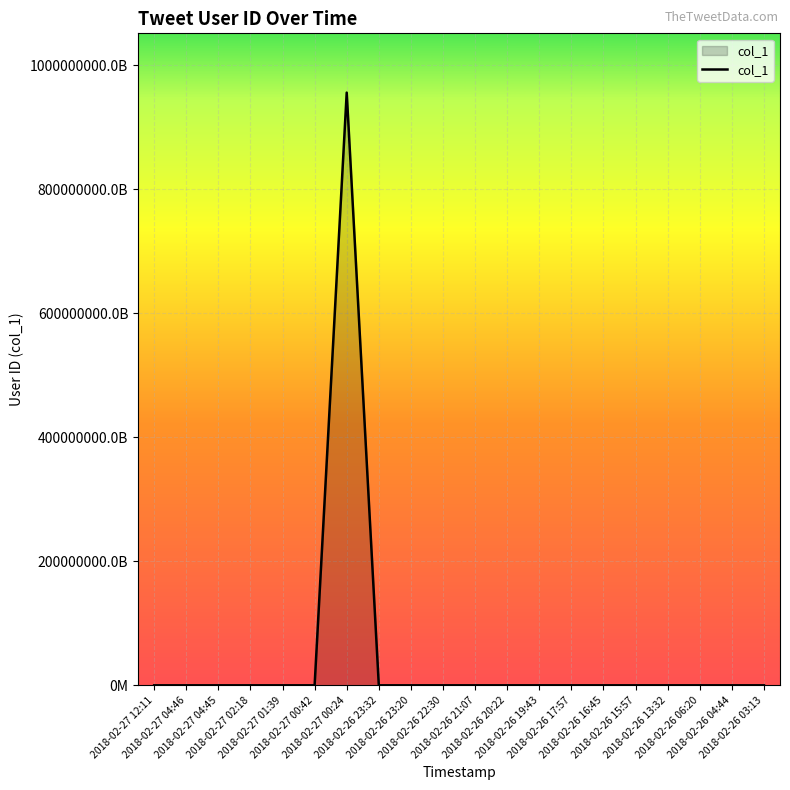

Reading left to right, what are all the values shown in this chart?

249393984	1220345761	1220345761	58364382	15421743	24603157	955631436517859328	313704198	322773109	19687223	43388088	857429160	23214504	43611395	54782003	78032503	377138139	43268027	121924520	322773109